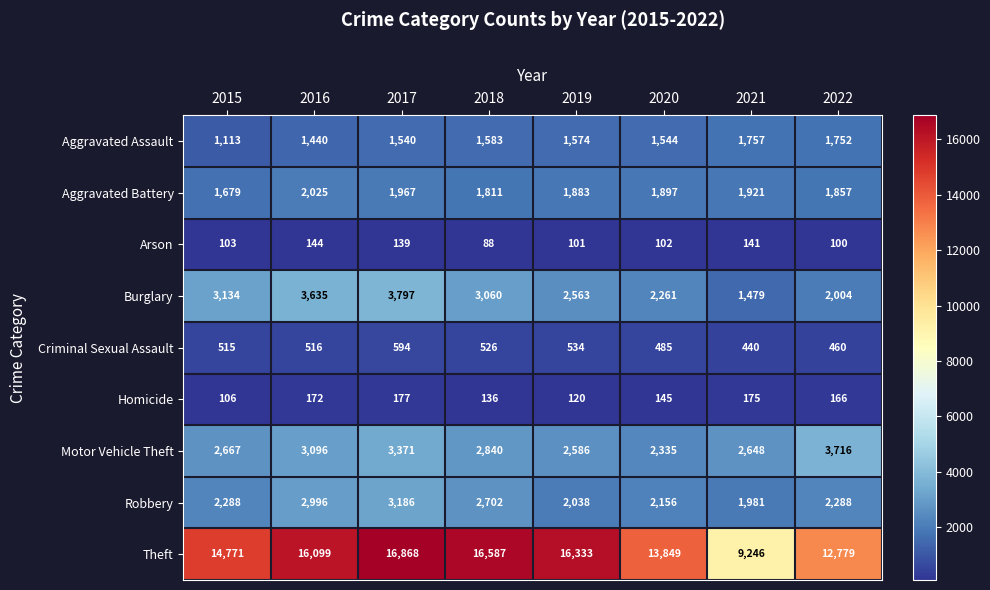

What is the minimum value shown in the chart?

88